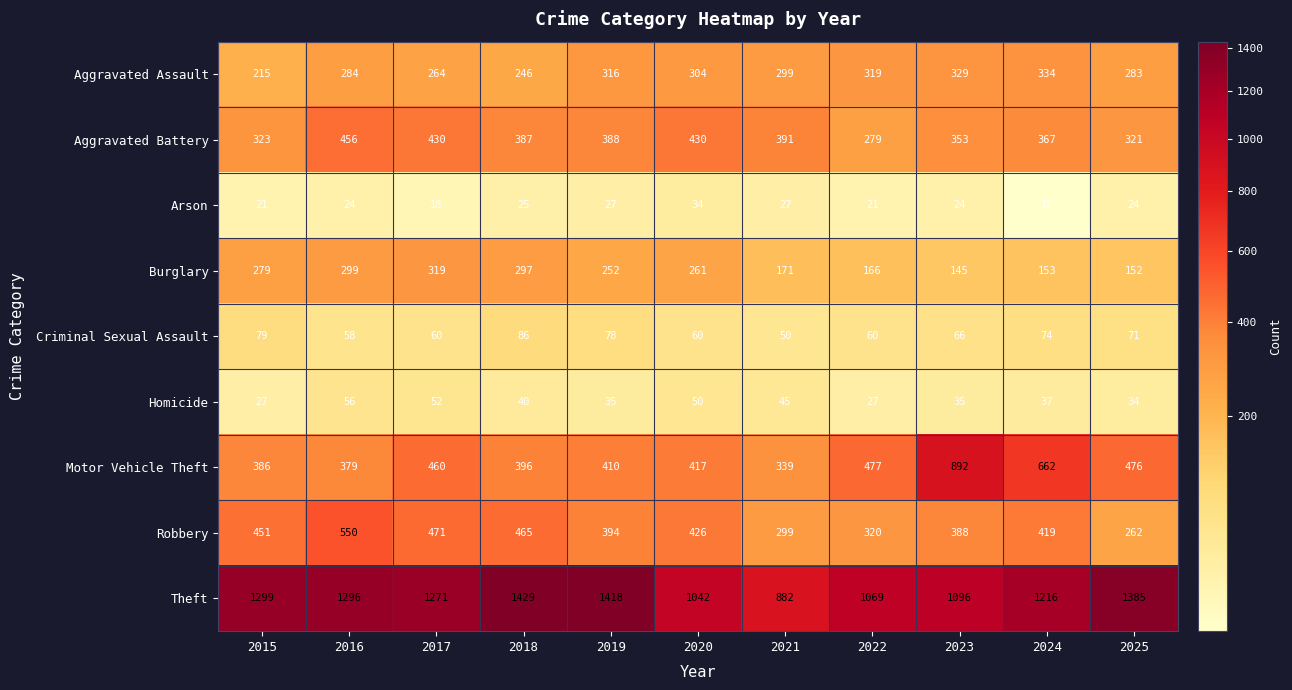

Is it true that Robbery equals 299 at 2021?

True